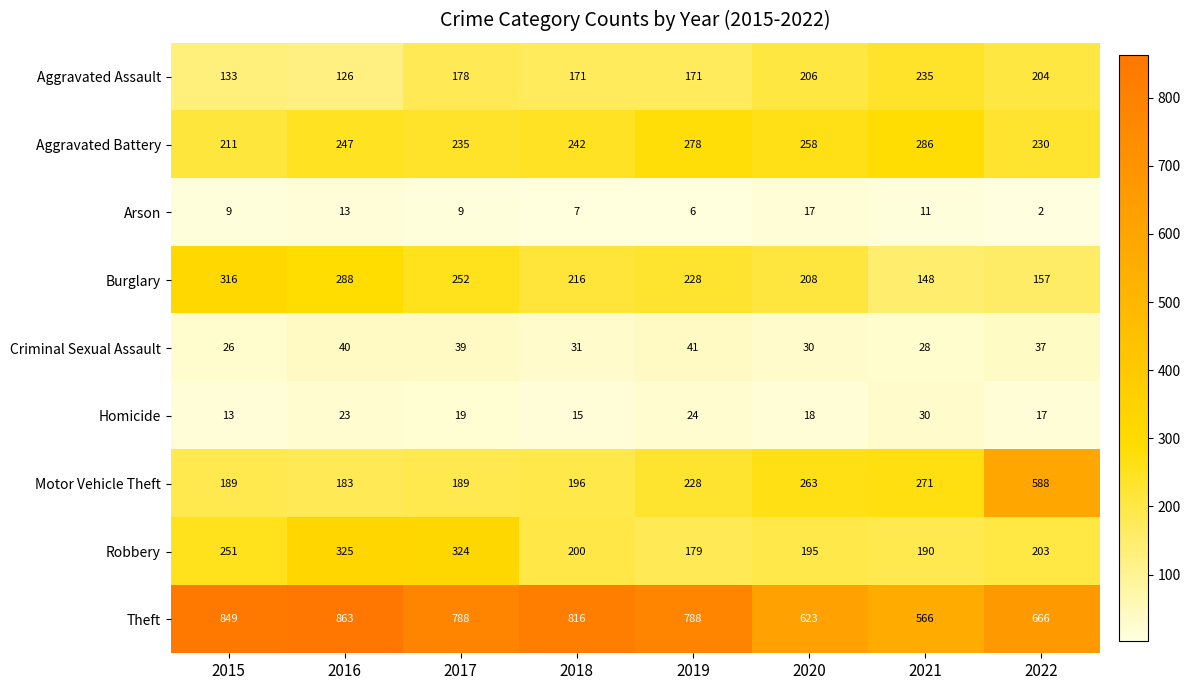

What is the minimum value for Robbery?

179